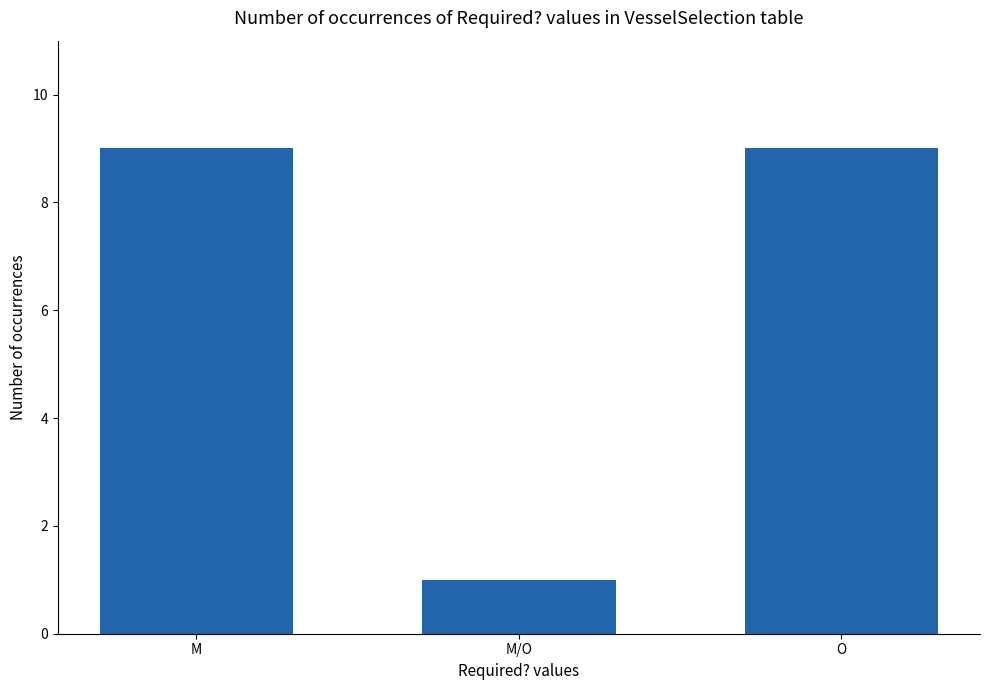

What is the label of the 1st bar from the left?

M